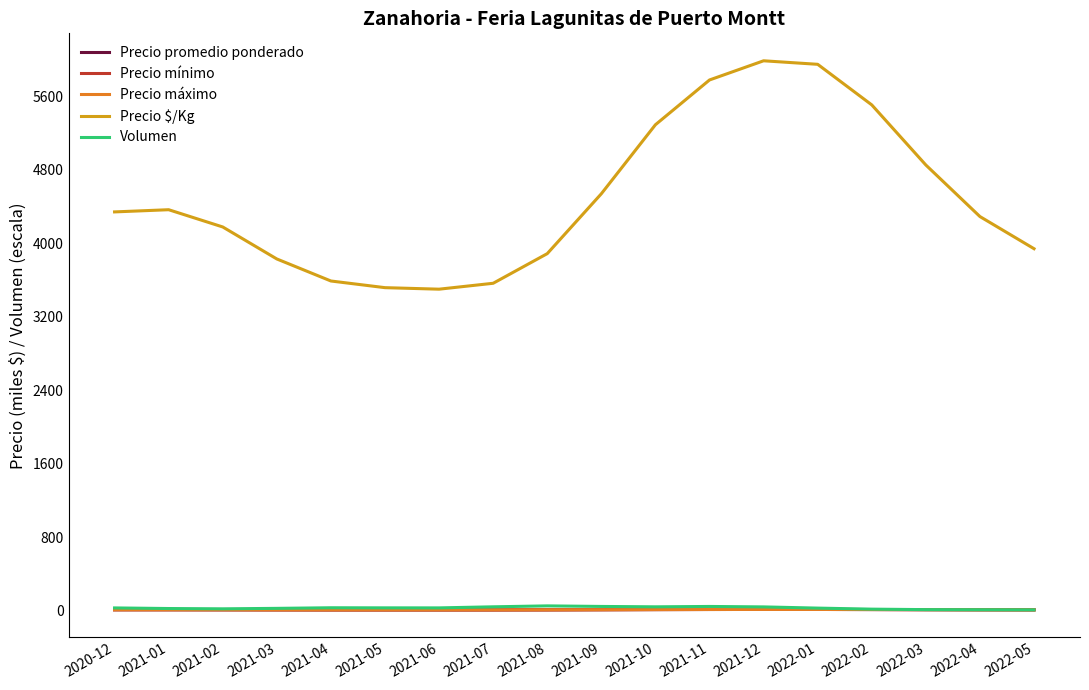

What is the average value of the Precio $/Kg series?

4496.7